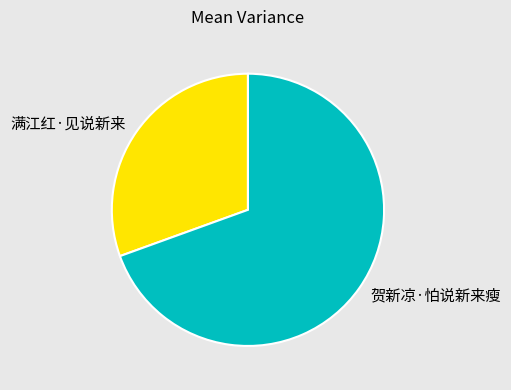

Is there a majority slice in this chart?

Yes